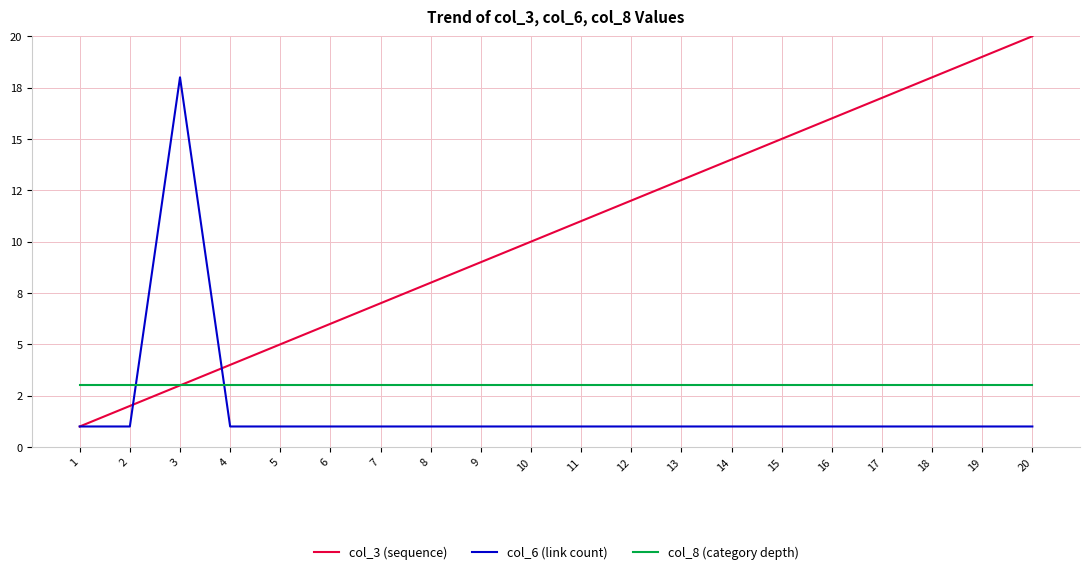

Where does the col_3 (sequence) series first go above 11?

12